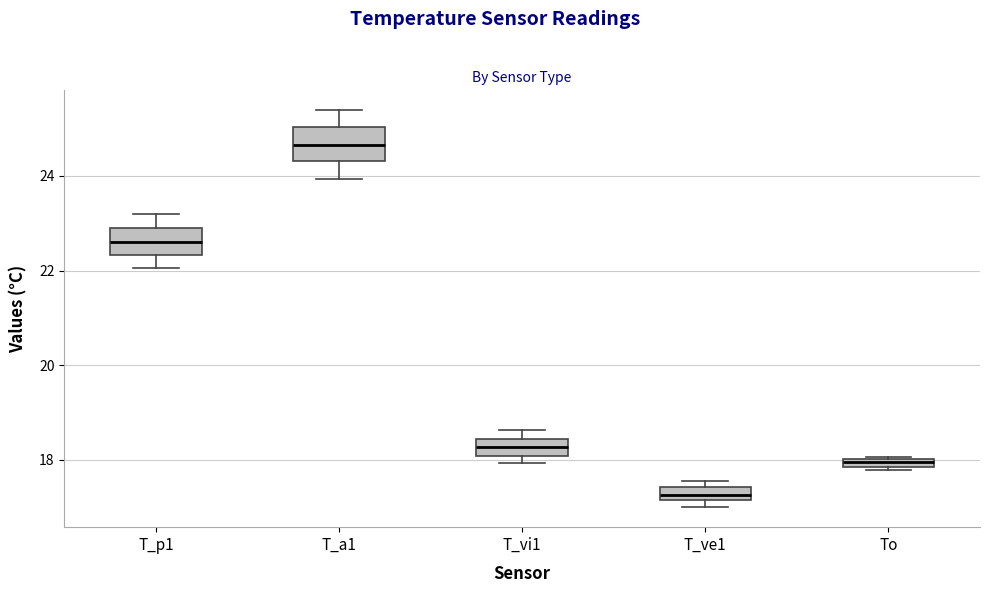

Where is the upper edge of the box for To on the y-axis? The values are not printed on the chart, so give them approximately, as read against the axis.

18.0